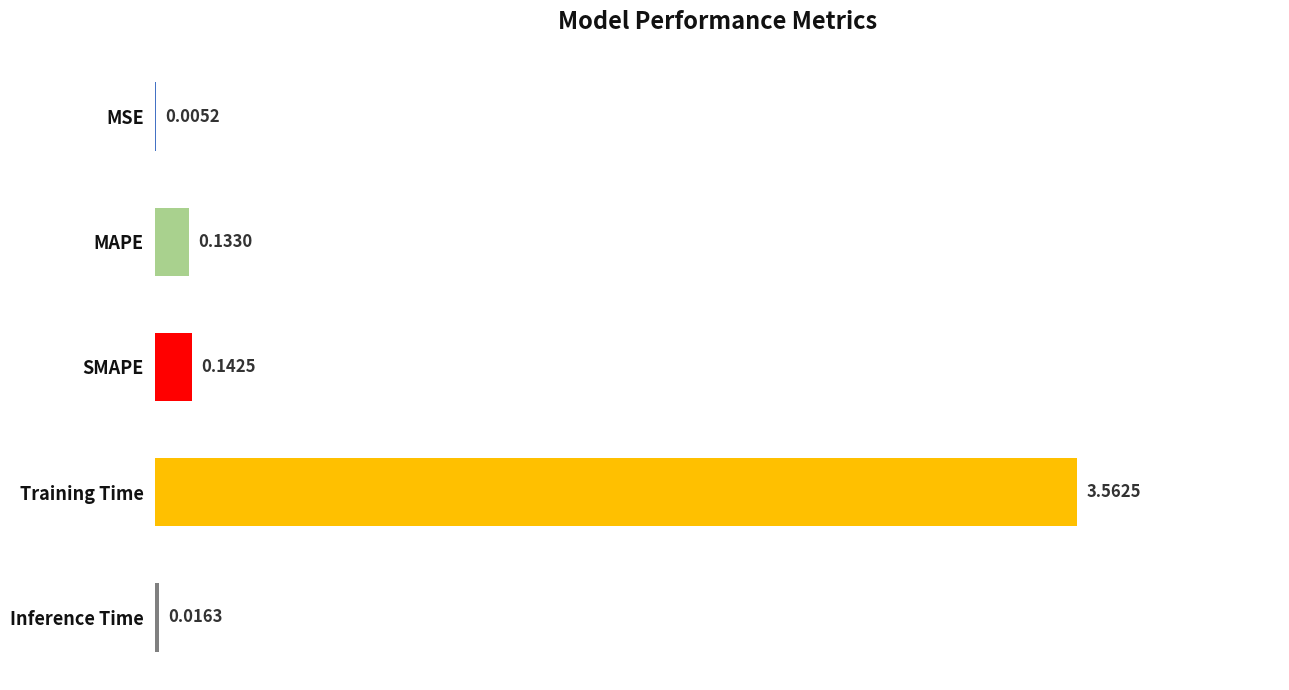

What is the change in value from Training Time to Inference Time?

-3.5